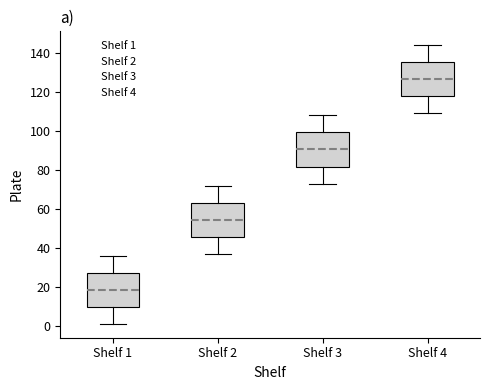

Reading left to right, transcribe this box plot: for each box, give where its median line is, the range the box spans, and where its two whiskers end, as read against the y-axis. The values are not printed on the chart, so give them approximately, as read against the axis.

Shelf 1: median 18, box 10 to 28, whiskers 2 to 36
Shelf 2: median 54, box 46 to 64, whiskers 38 to 72
Shelf 3: median 90, box 82 to 100, whiskers 74 to 108
Shelf 4: median 126, box 118 to 136, whiskers 110 to 144